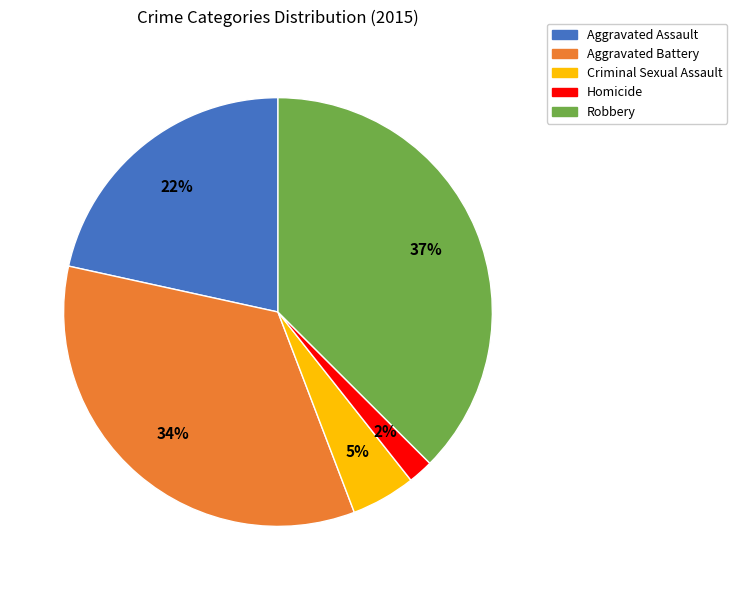

Between Homicide and Criminal Sexual Assault, which is larger?

Criminal Sexual Assault